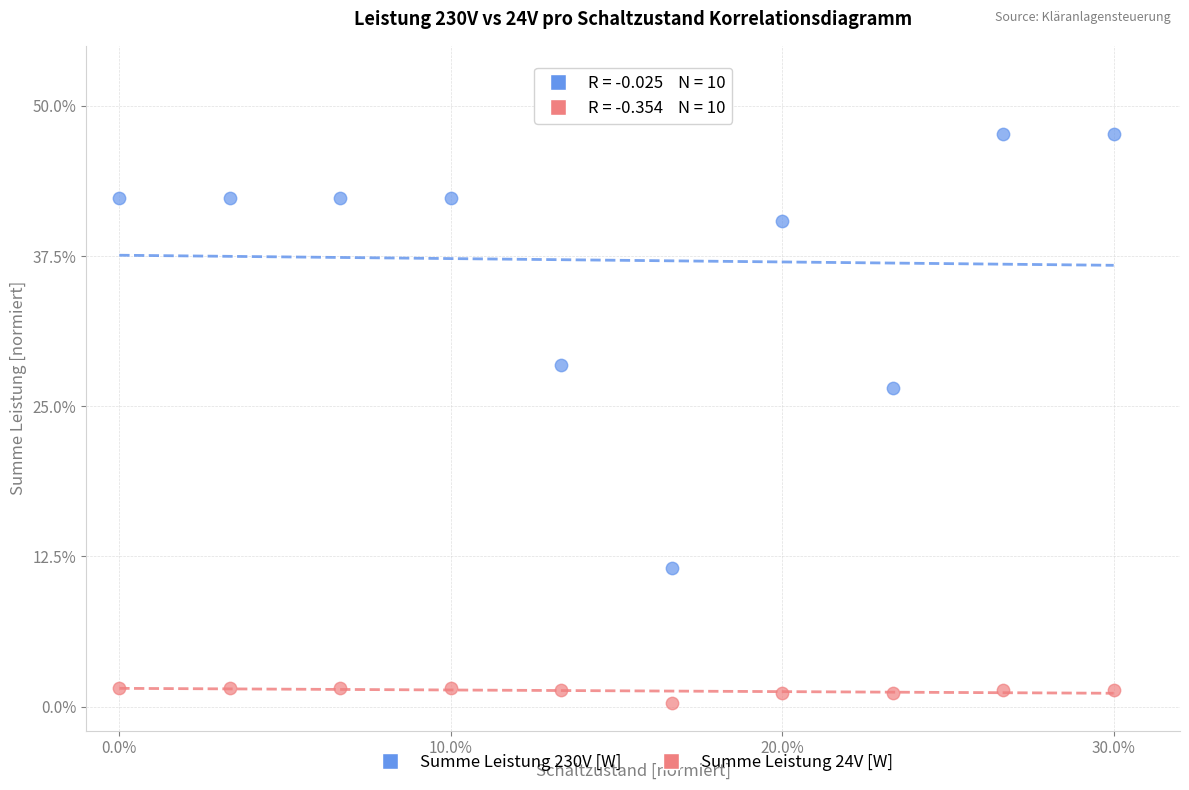

What is the X range (max minus min) for the scatter plot?

30.0